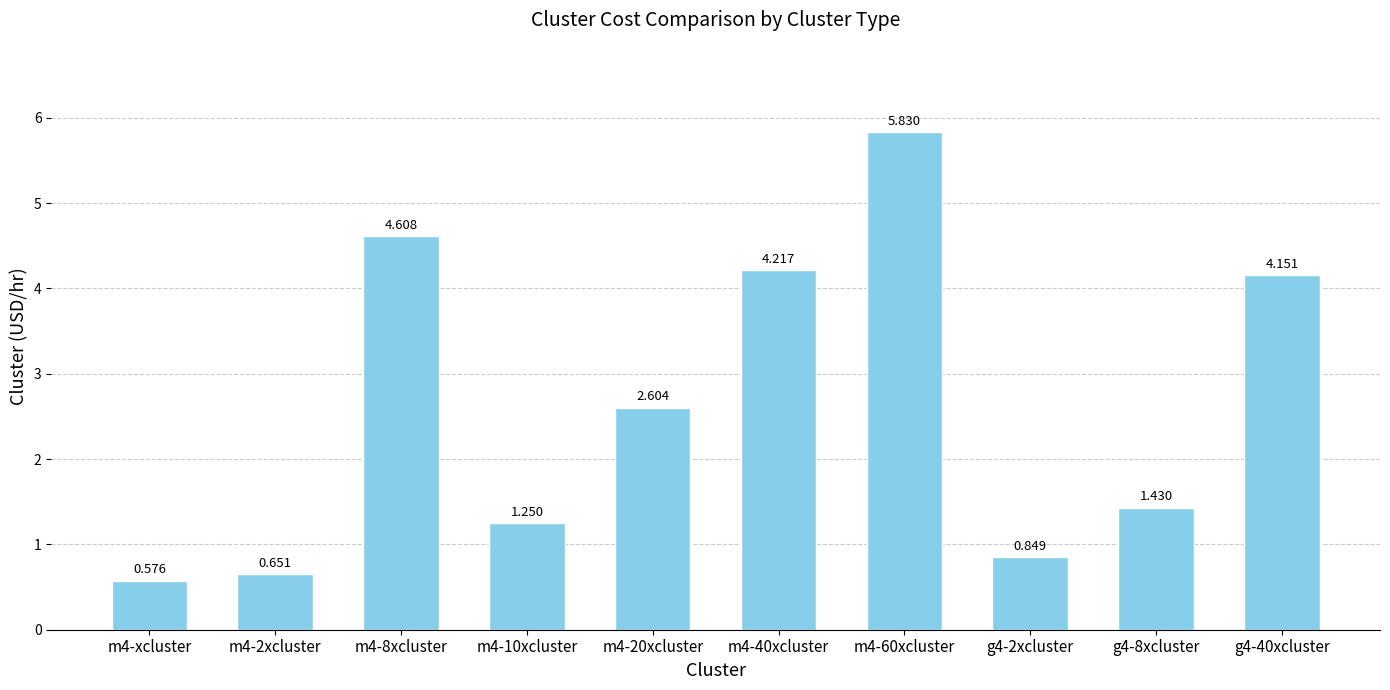

Is it true that the value at m4-8xcluster is 4.6?

True